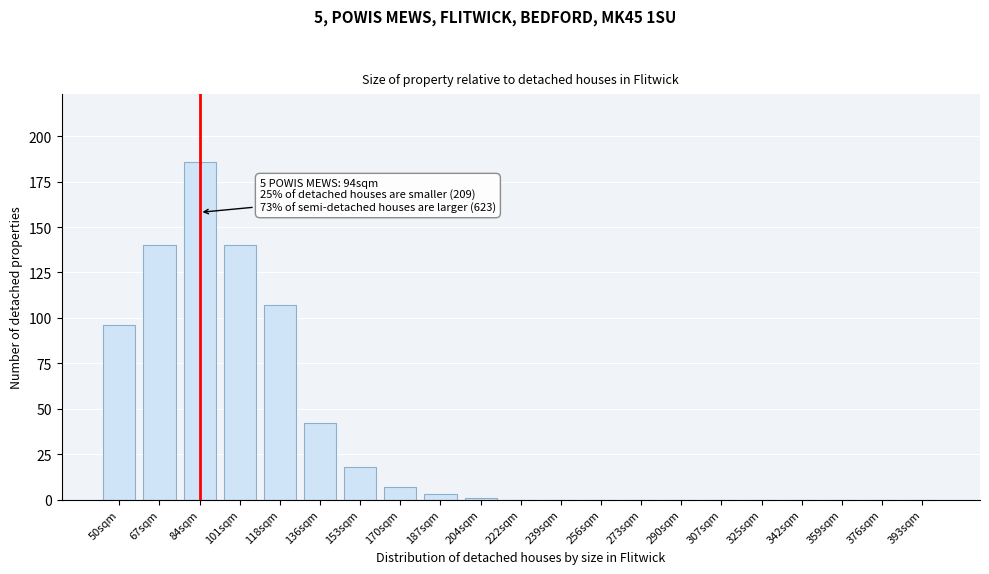

Reading left to right, transcribe all the data shown in this chart.

50sqm=96	67sqm=140	84sqm=186	101sqm=140	118sqm=107	136sqm=42	153sqm=18	170sqm=7	187sqm=3	204sqm=1	222sqm=0	239sqm=0	256sqm=0	273sqm=0	290sqm=0	307sqm=0	325sqm=0	342sqm=0	359sqm=0	376sqm=0	393sqm=0